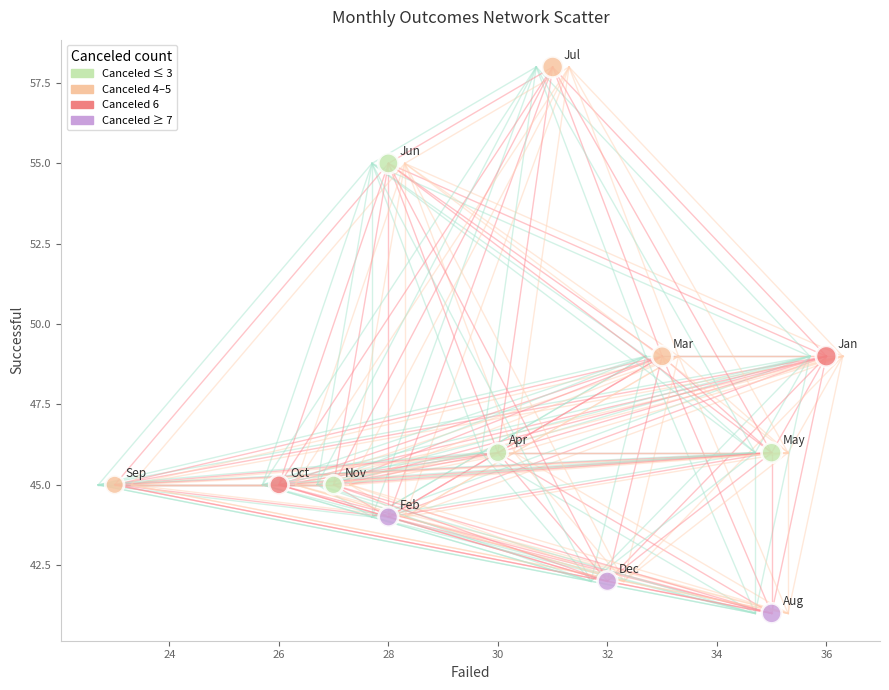

What is the range of Y values (max minus min)?

17